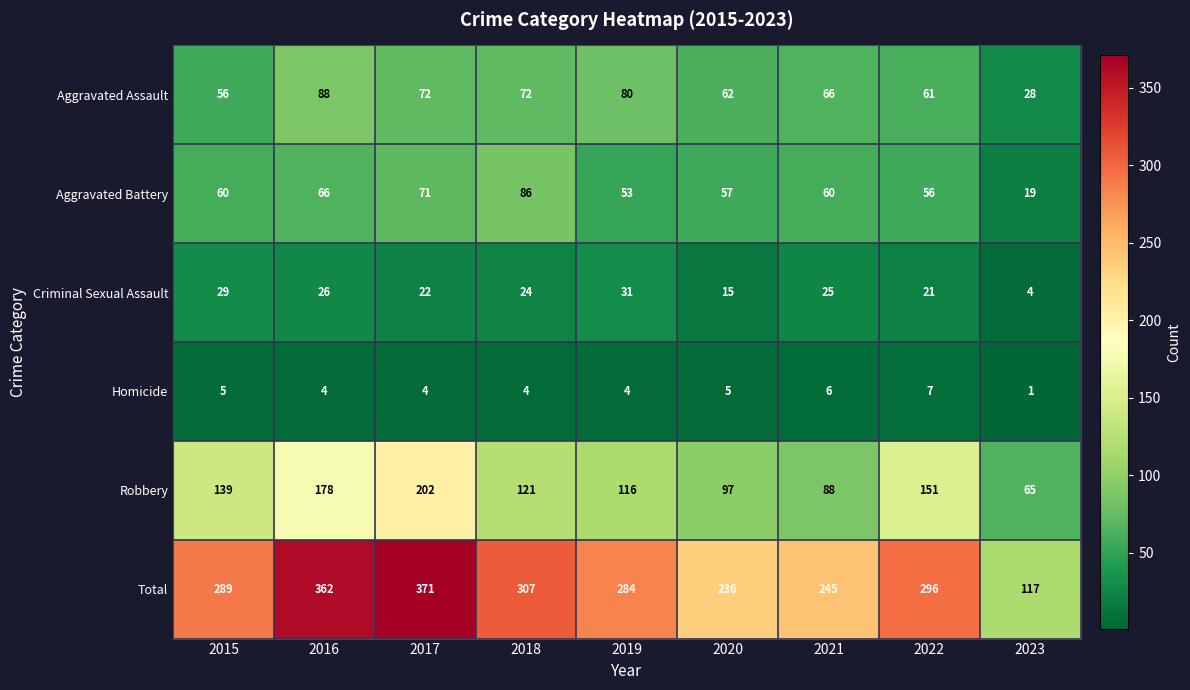

True or false: Criminal Sexual Assault has a value of 15 at 2020.

True